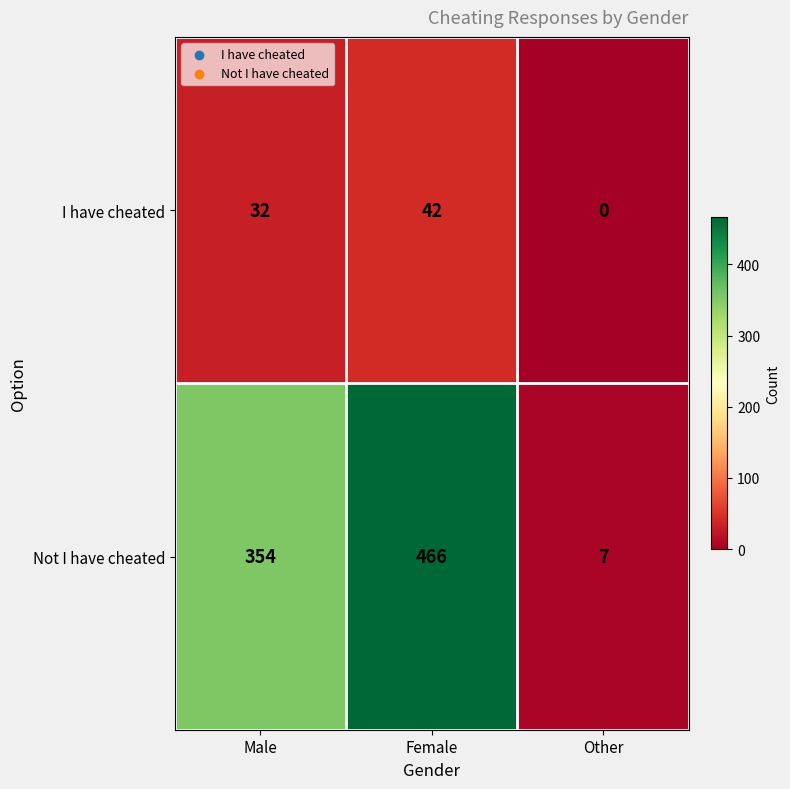

What is the difference between the maximum and minimum values in the I have cheated series?

42